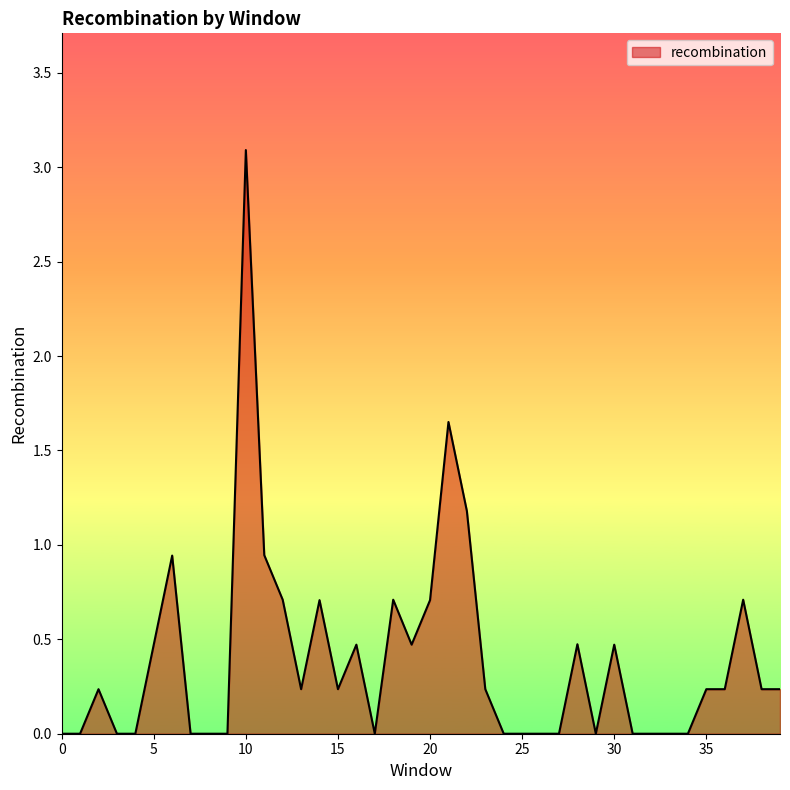

What is the difference between the maximum and minimum values?

3.1